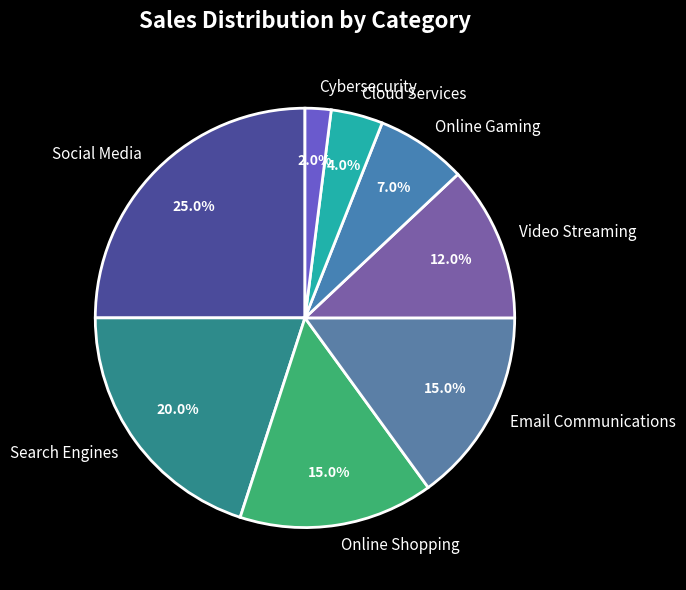

To the nearest percent, what is the difference between the Online Gaming and Social Media slice percentages?

18%